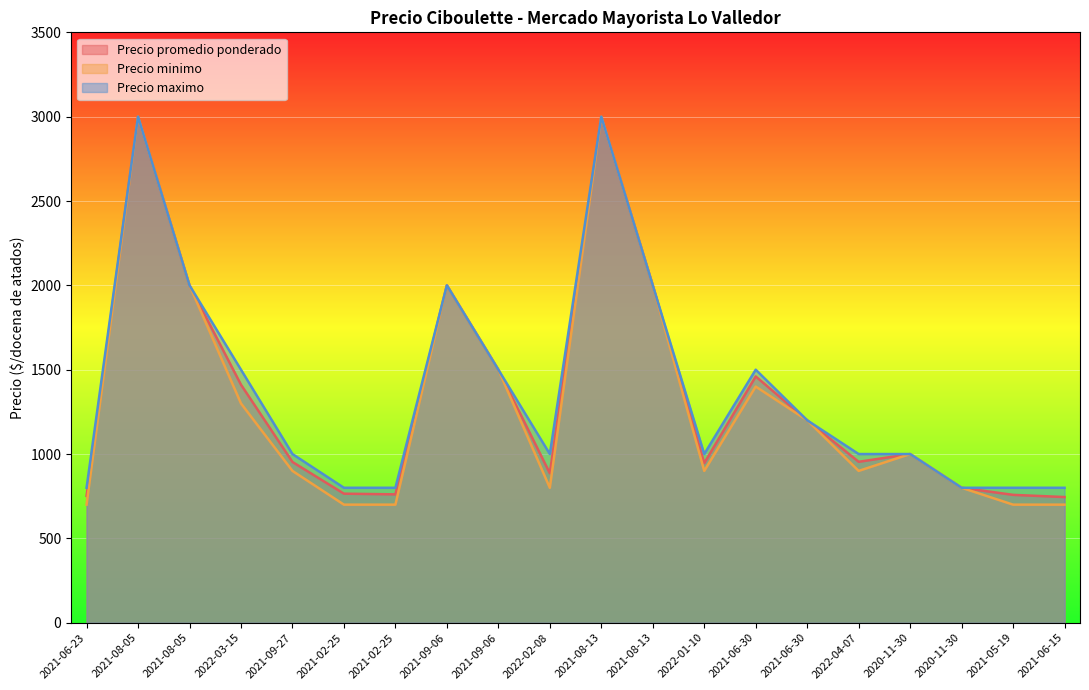

Rank the series by their maximum value, from lowest to highest.

Precio promedio ponderado, Precio minimo, Precio maximo